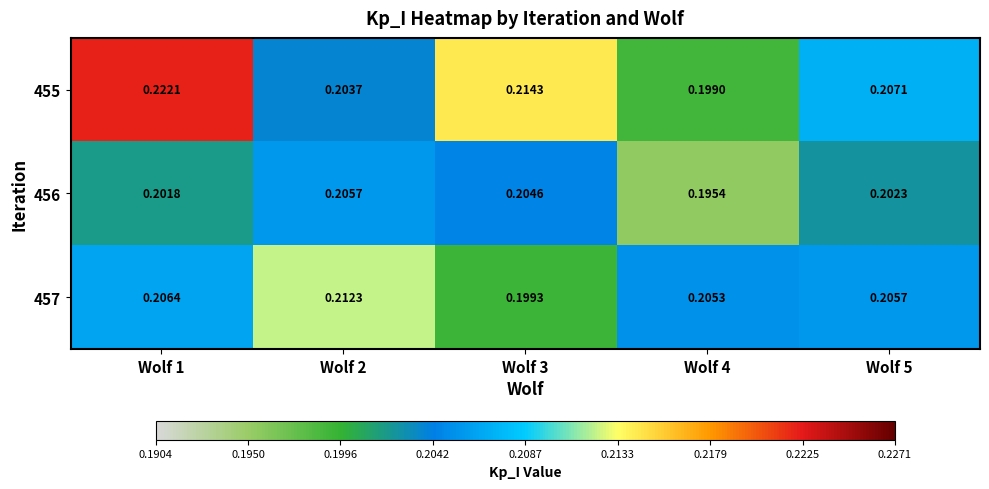

Is the value of 457 at Wolf 5 greater than the value of 455 at Wolf 4?

Yes